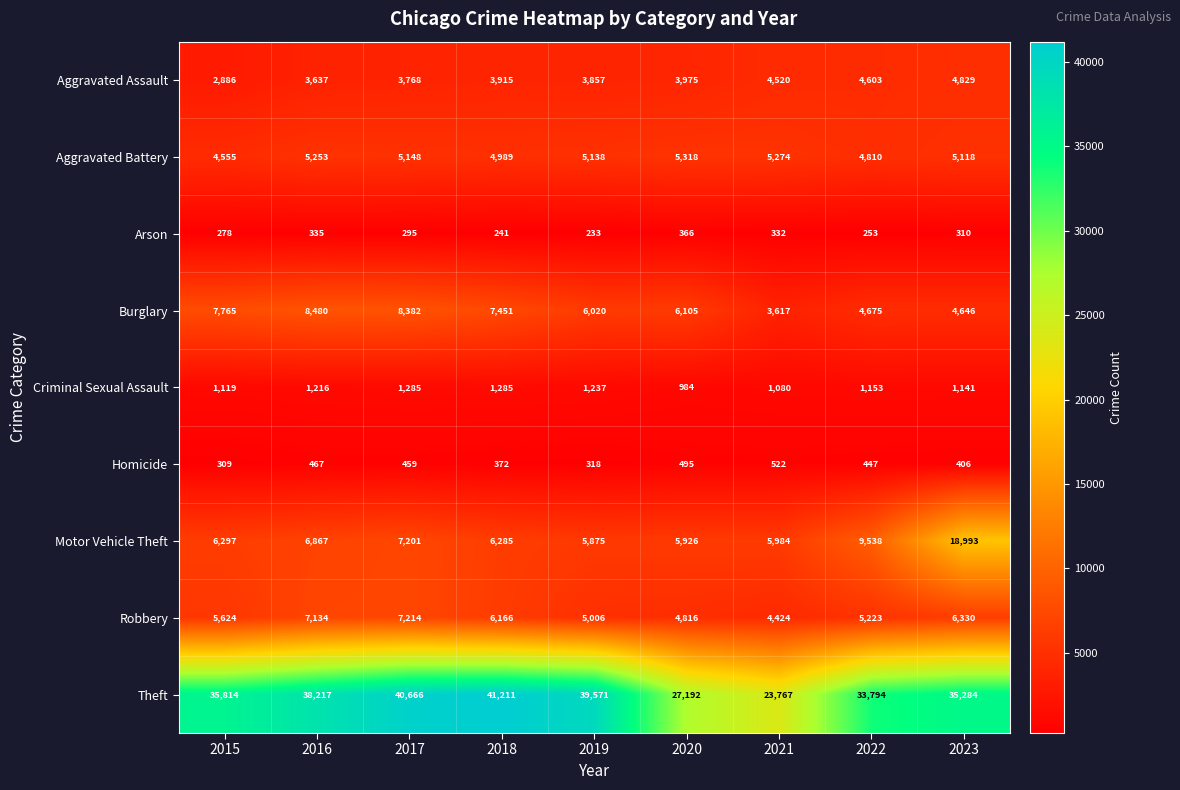

What is the difference between the Aggravated Assault values at 2016 and 2017?

131